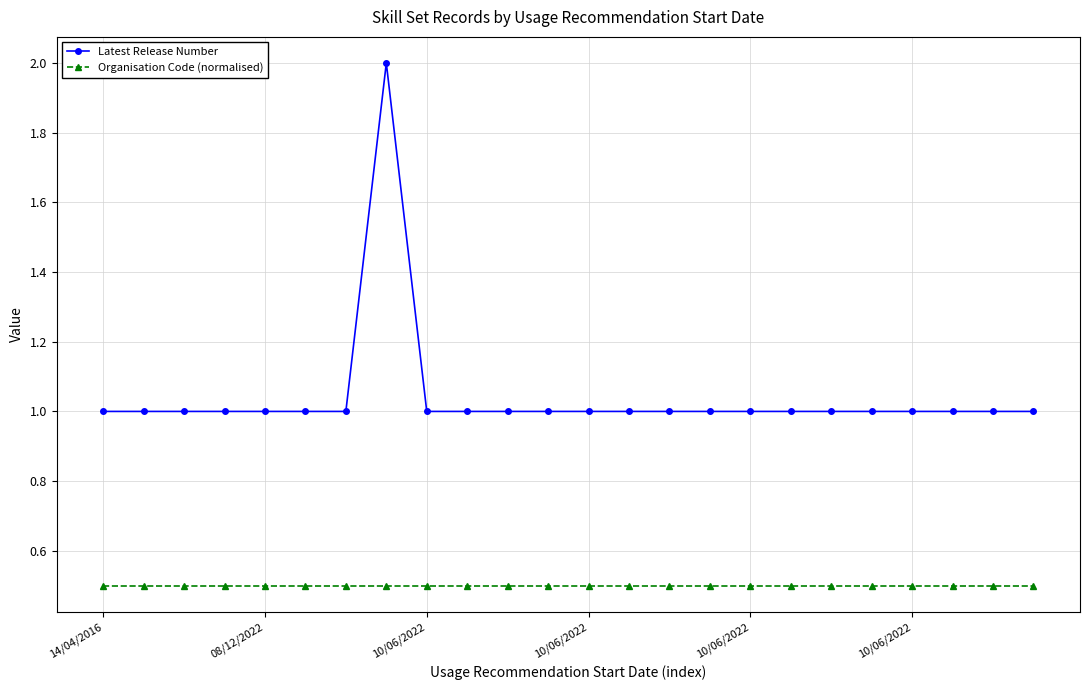

What are all the series names shown in the legend?

Latest Release Number, Organisation Code (normalised)